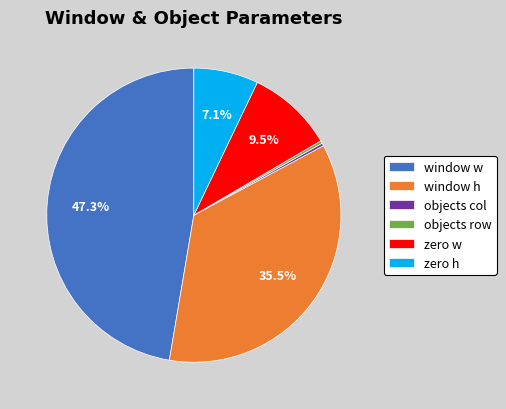

Does objects col account for over 50% of the chart?

No